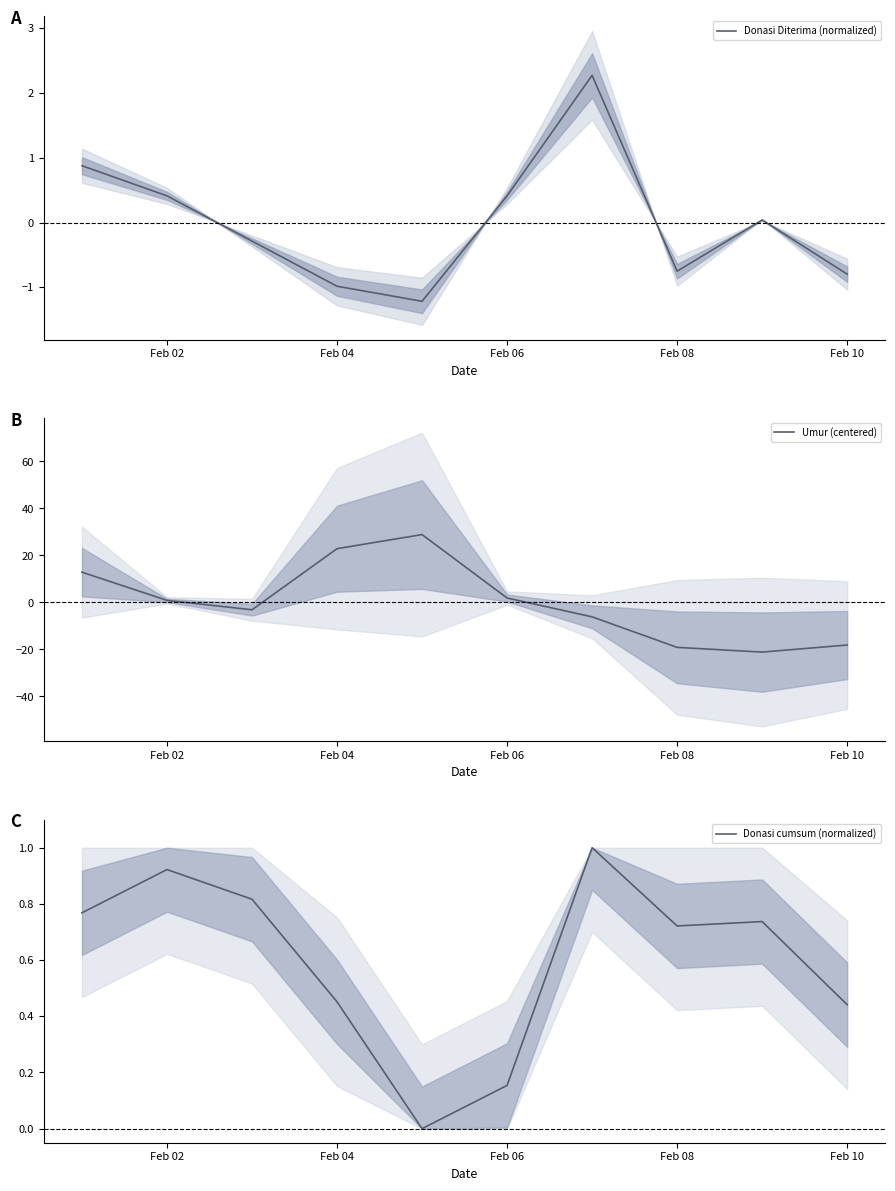

What is the value of the Donasi Diterima (normalized) point at the 1st from the left?

0.9